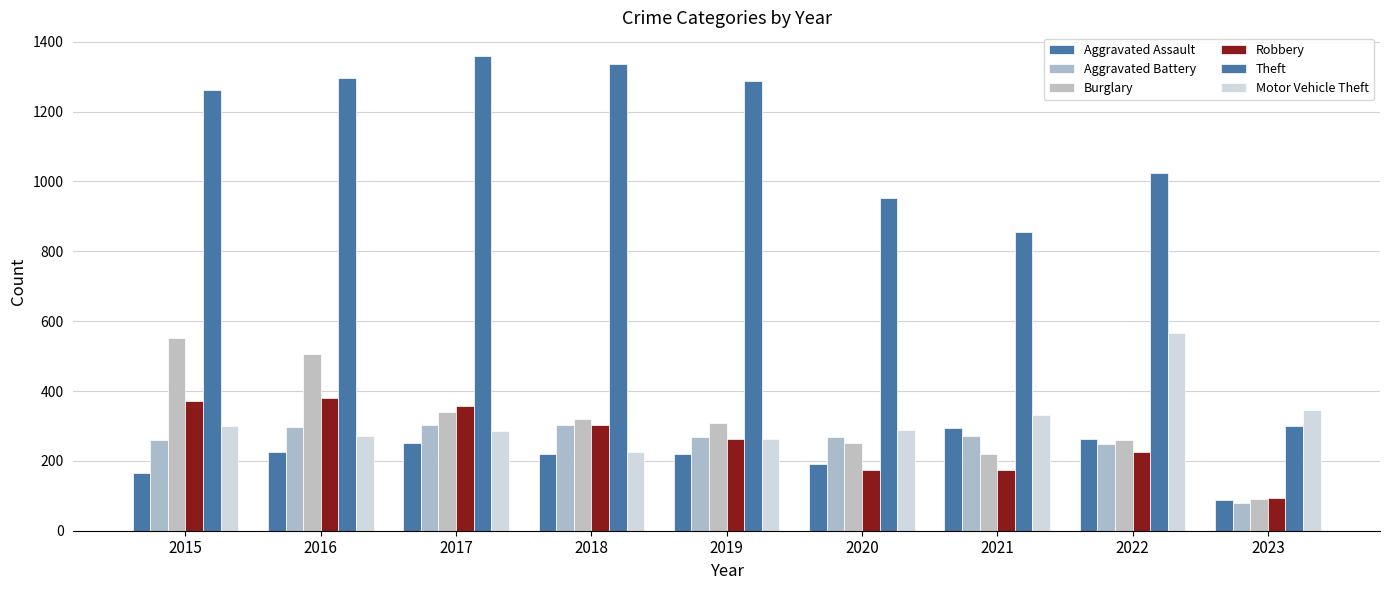

Is it true that Theft equals 557 at 2015?

False